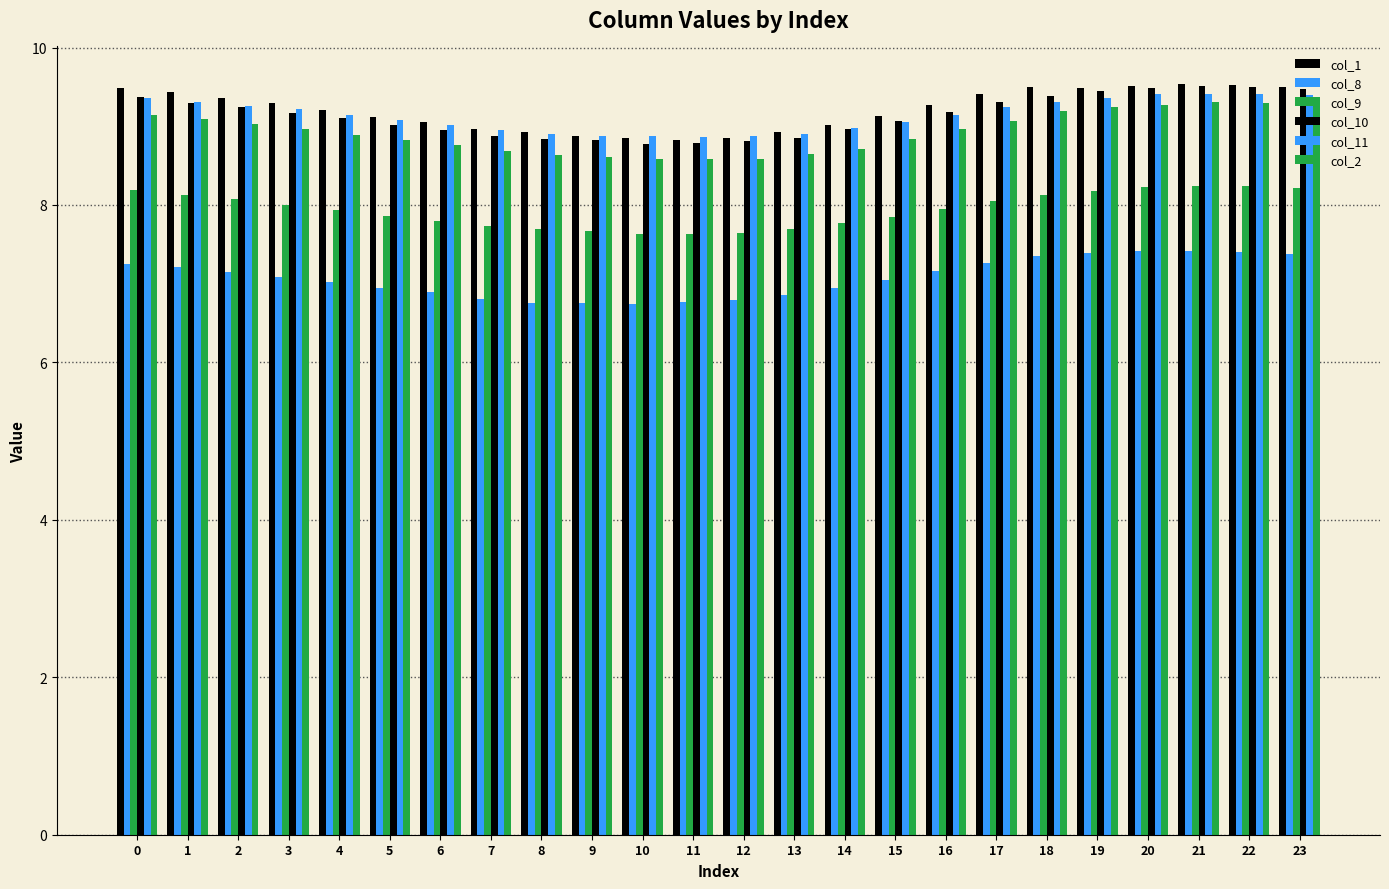

Which category has the lowest value in the col_8 series?

10